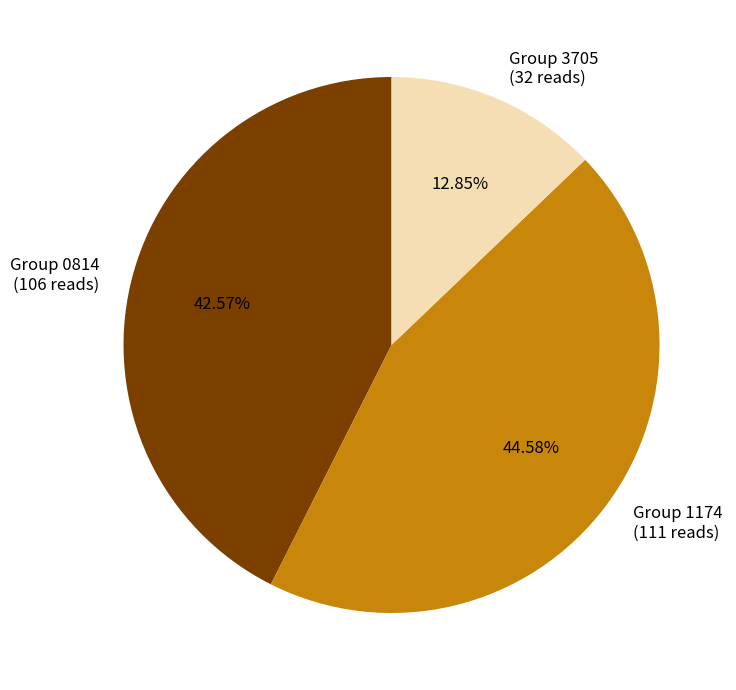

Is Group 3705 the majority of the pie?

No